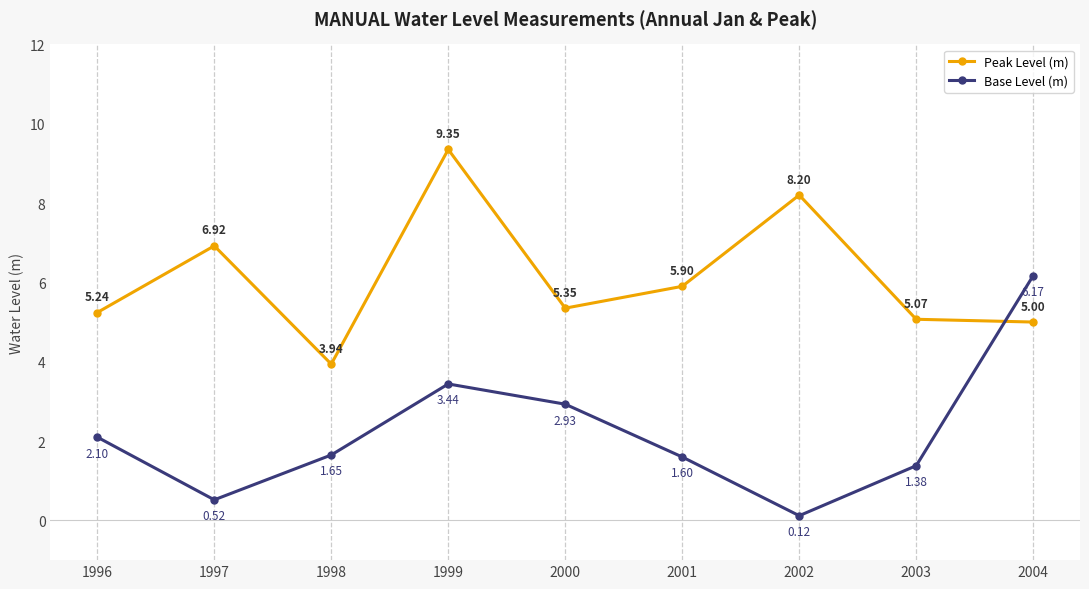

The value of Base Level (m) at 1998 is 0.7. True or false?

False